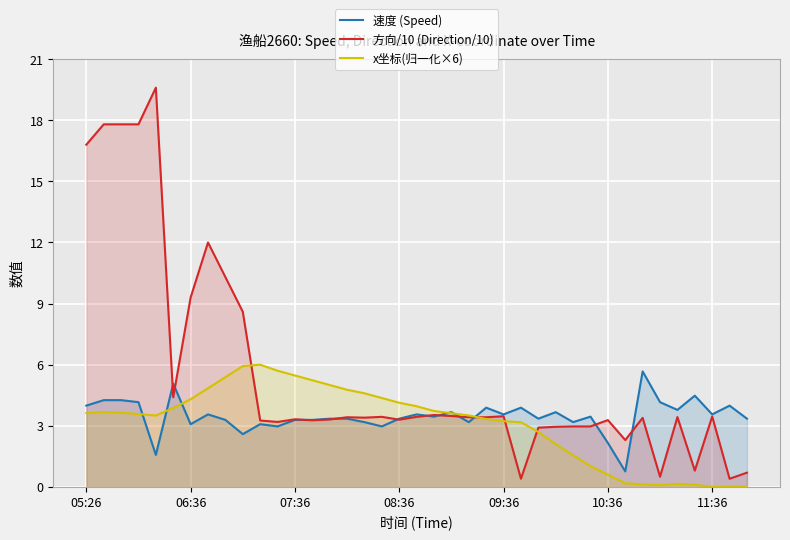

What is the sum of all 方向/10 (Direction/10) values?

215.5